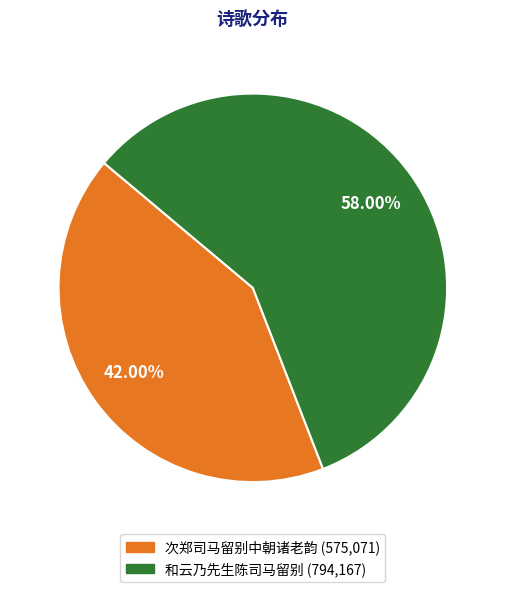

To the nearest percent, what portion does 次郑司马留别中朝诸老韵 represent?

42%